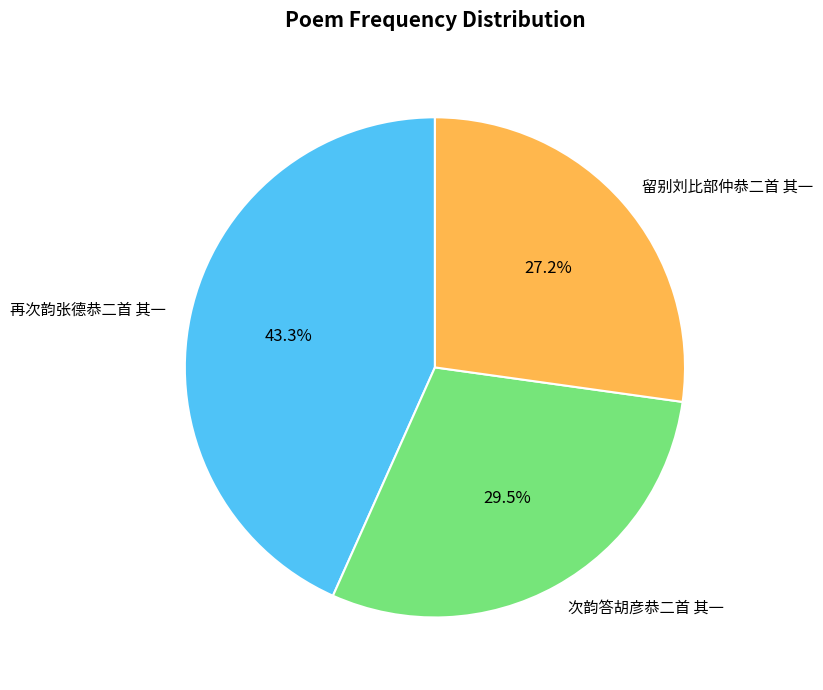

Does 次韵答胡彦恭二首 其一 account for over 50% of the chart?

No